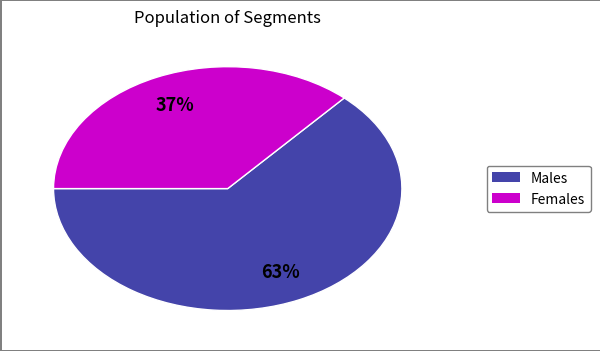

To the nearest percent, what is the average slice percentage?

50%